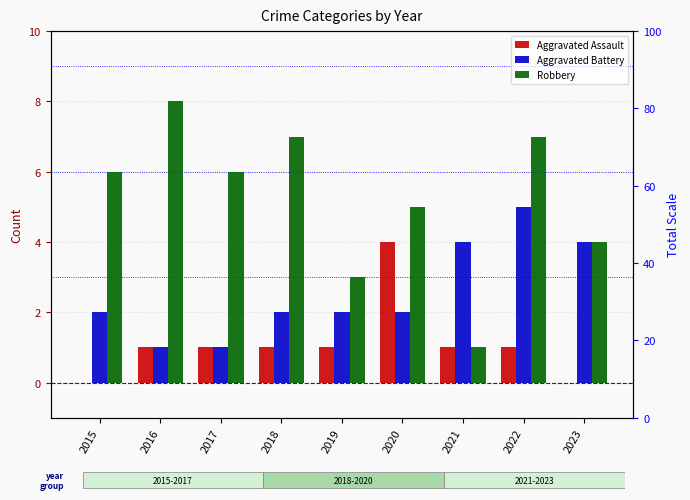

What is the value of the Aggravated Assault bar at the 3rd from the left?

1